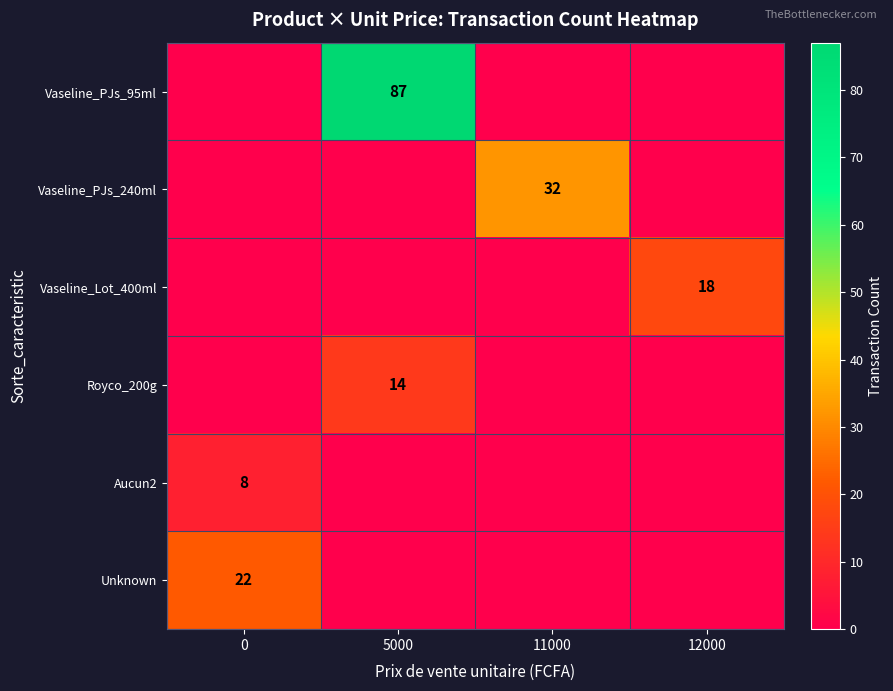

The Vaseline_PJs_95ml series shows 149 at 5000. True or false?

False